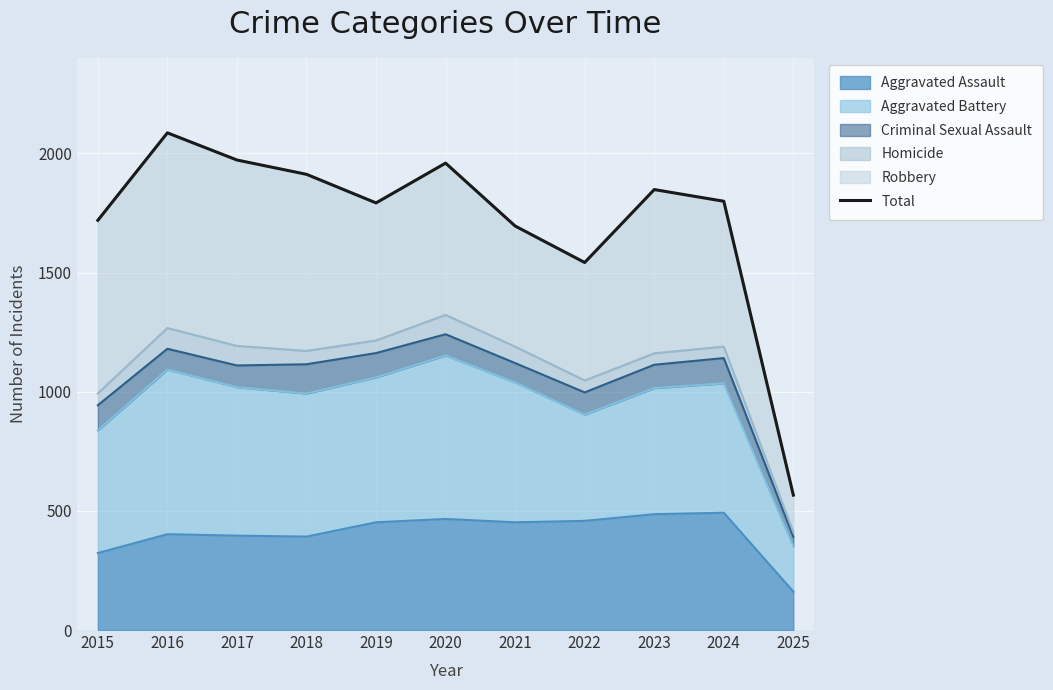

How many data points are less than 1799?

5